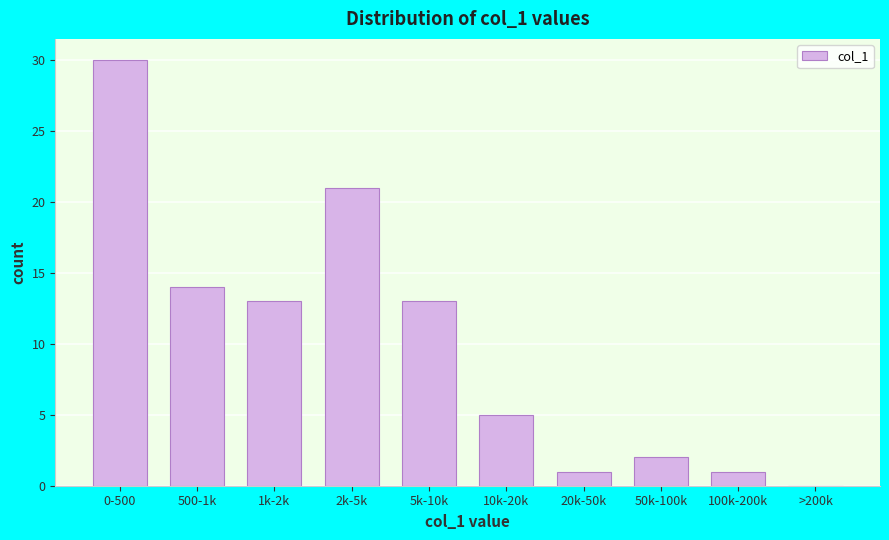

Reading left to right, extract all data points from this chart.

0-500=30	500-1k=14	1k-2k=13	2k-5k=21	5k-10k=13	10k-20k=5	20k-50k=1	50k-100k=2	100k-200k=1	>200k=0